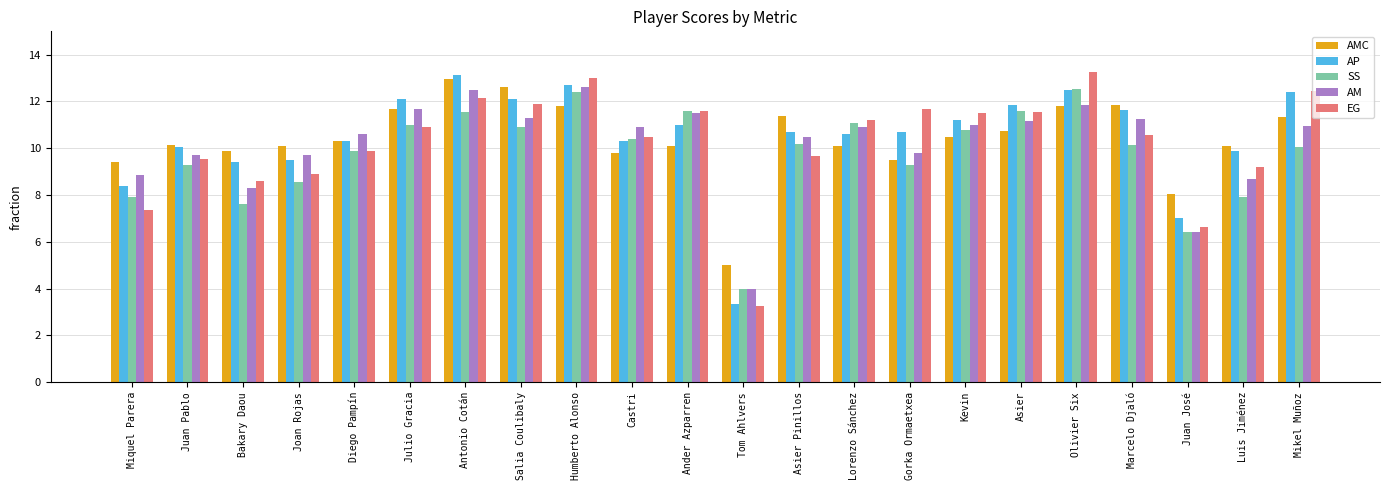

Which series changed the most between Humberto Alonso and Mikel Muñoz?

SS